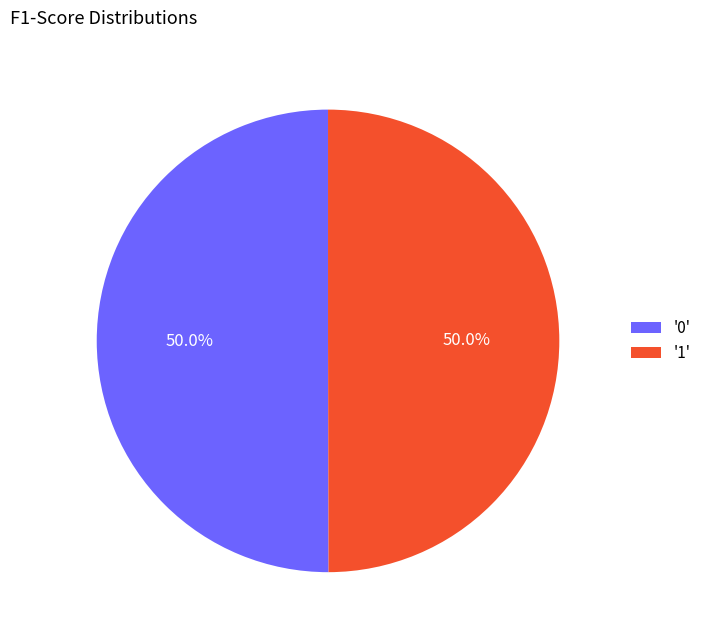

Count the number of slices in the pie.

2